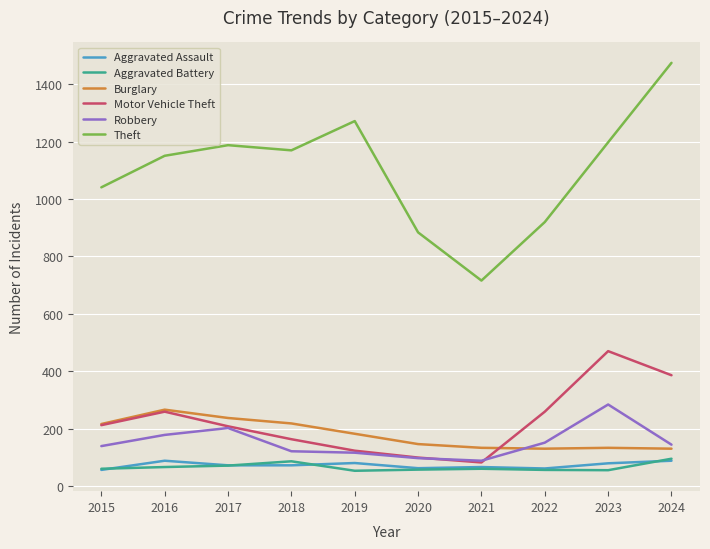

Which category has the highest value across all series?

2024